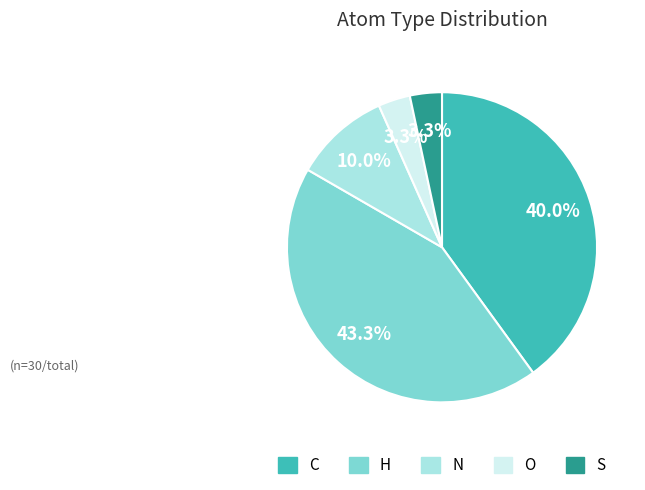

Which category has the biggest portion of the pie?

H